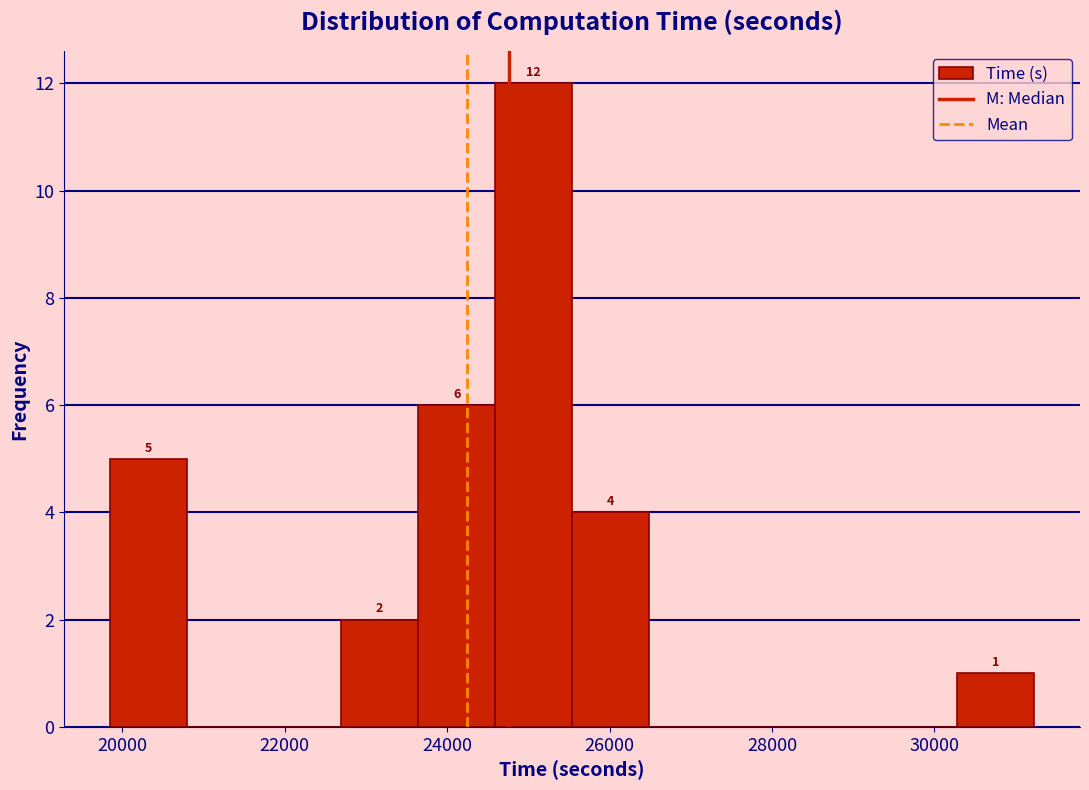

Over which range of the x-axis is the bar tallest?

24600 to 25600